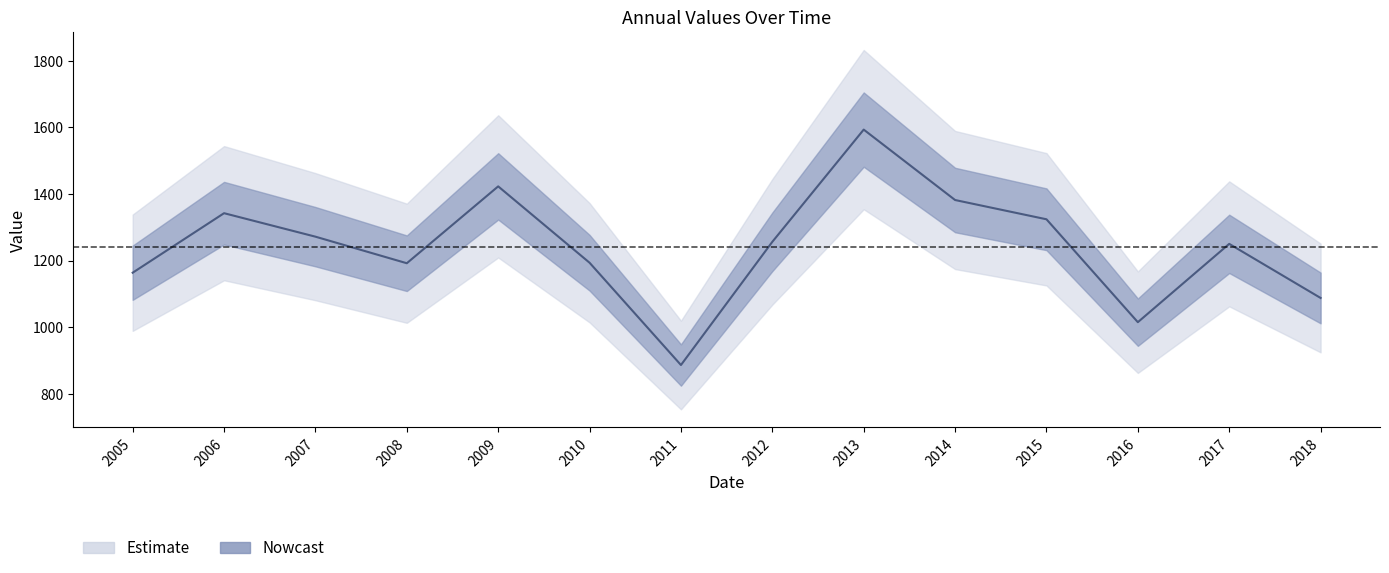

True or false: the data has more than 0 interior local peaks.

True